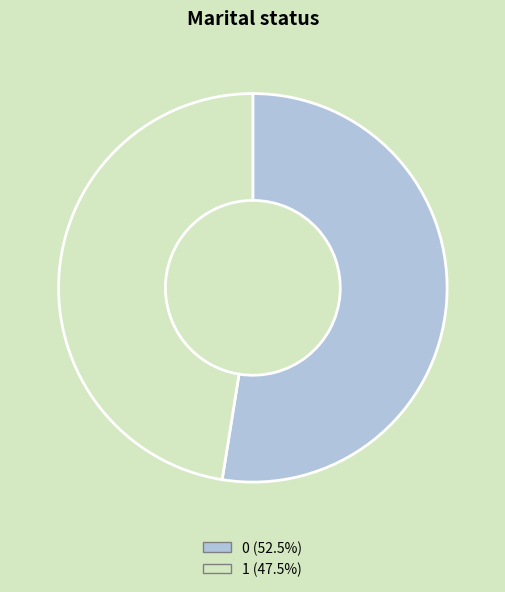

Is there any slice that represents more than half of the pie?

Yes